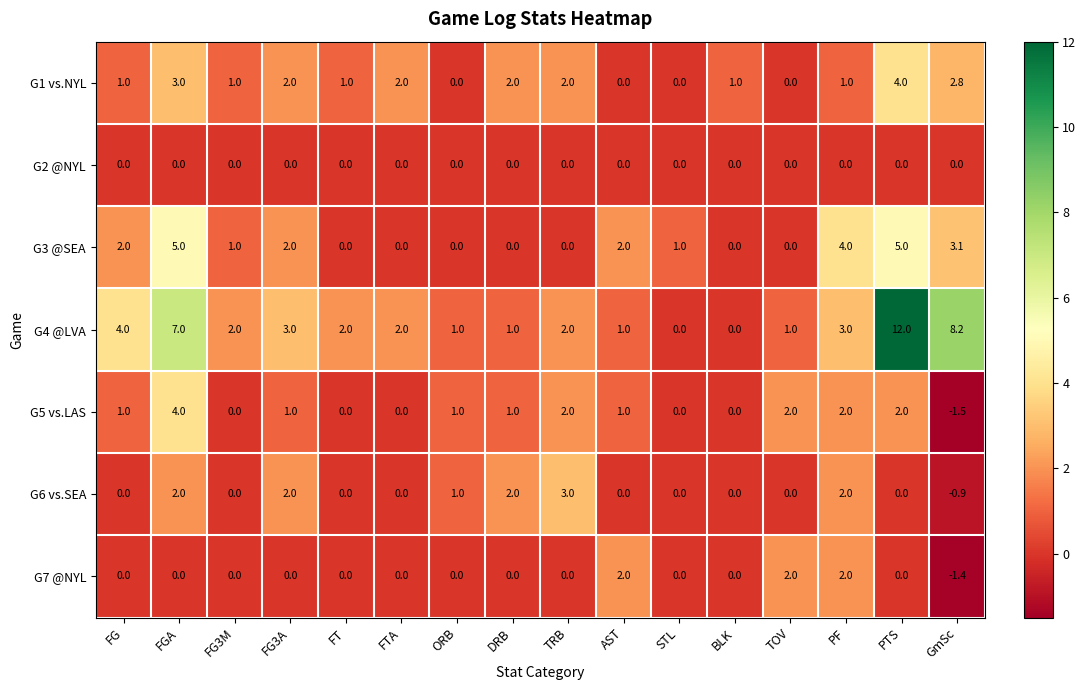

Which series has the largest total across all categories?

G4 @LVA